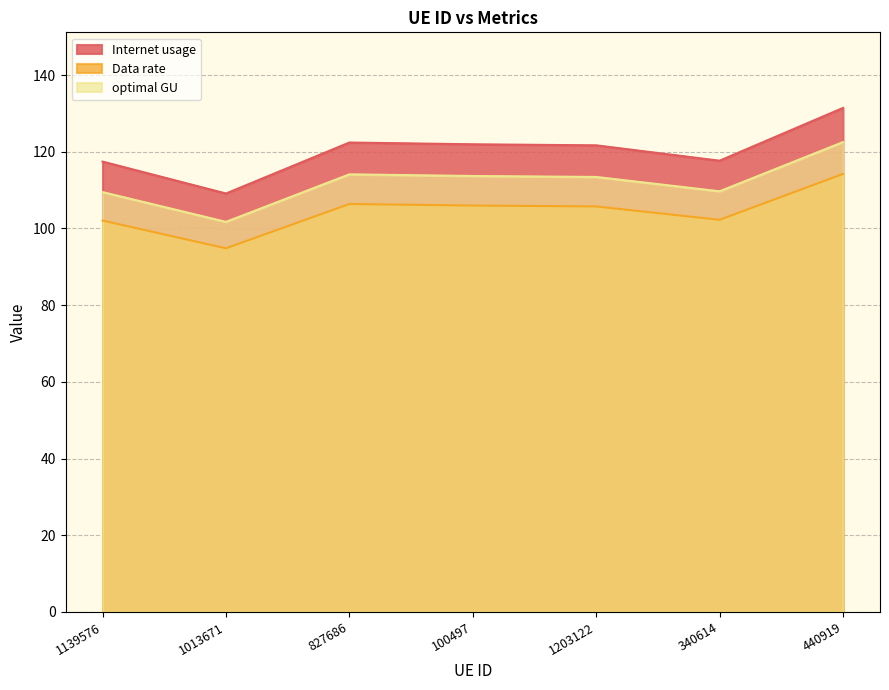

What is the highest value of the Internet usage series?

131.4